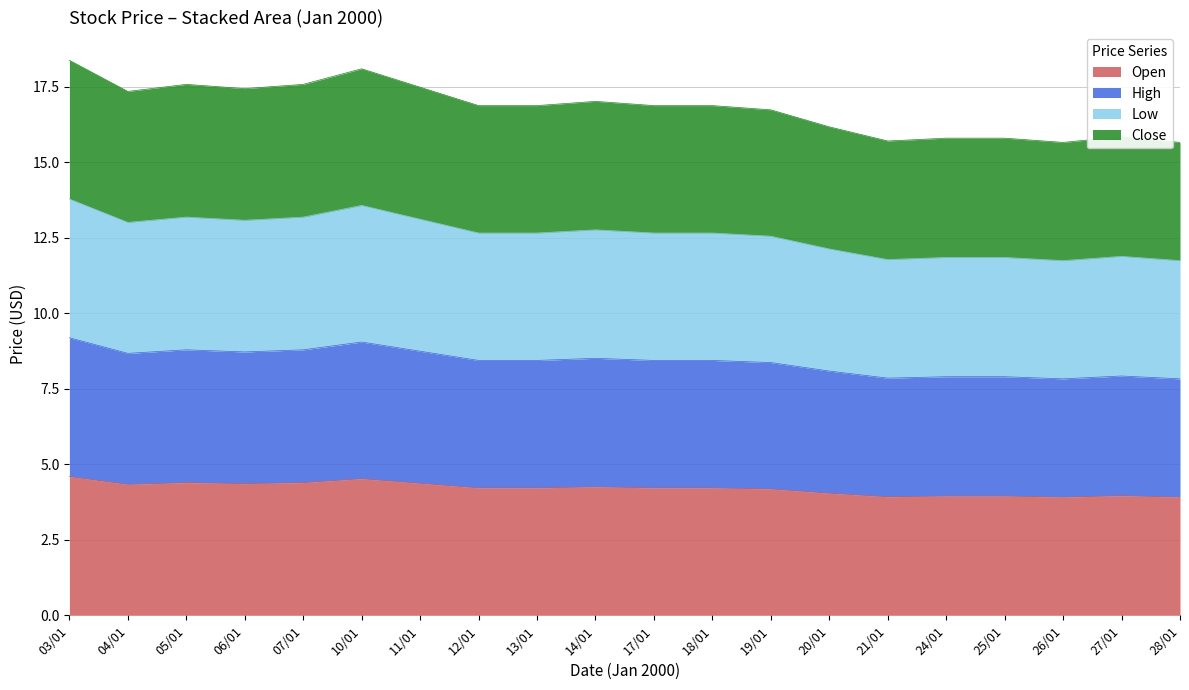

Is the value of Low at 21/01 greater than the value of Open at 28/01?

Yes